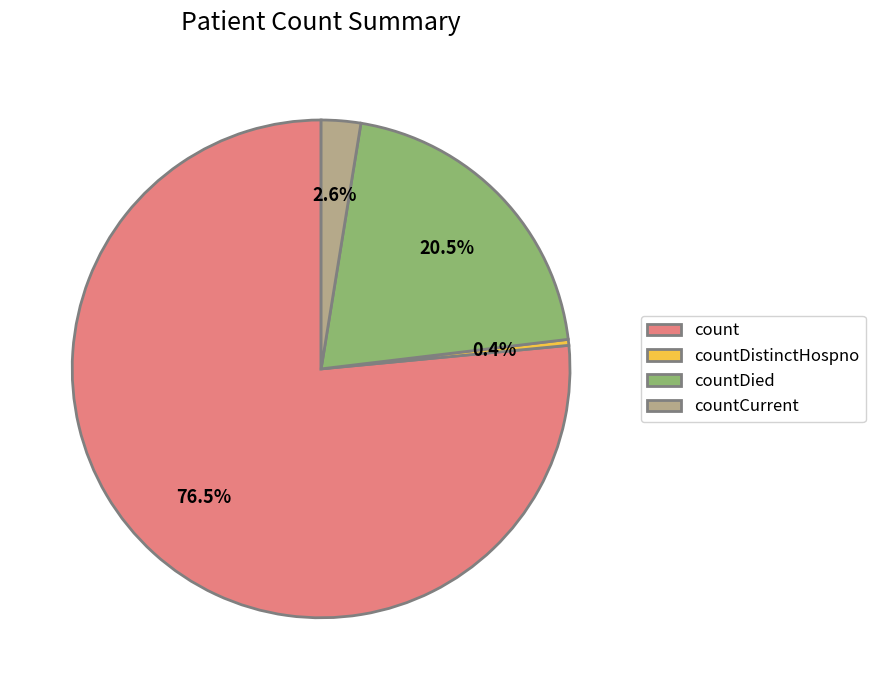

Does countDied represent more than half of the total?

No